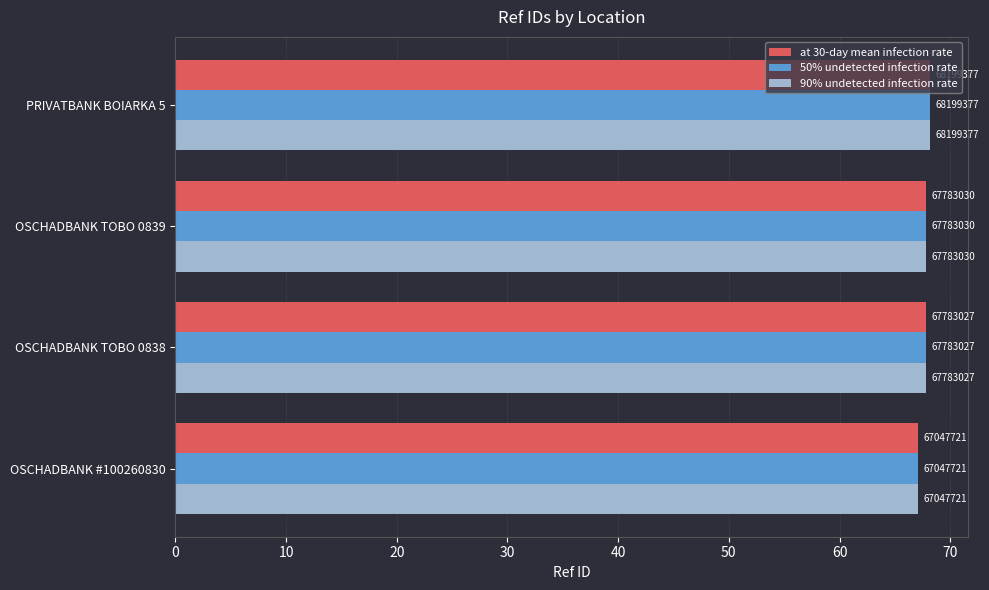

What are all the series names shown in the legend?

at 30-day mean infection rate, 50% undetected infection rate, 90% undetected infection rate